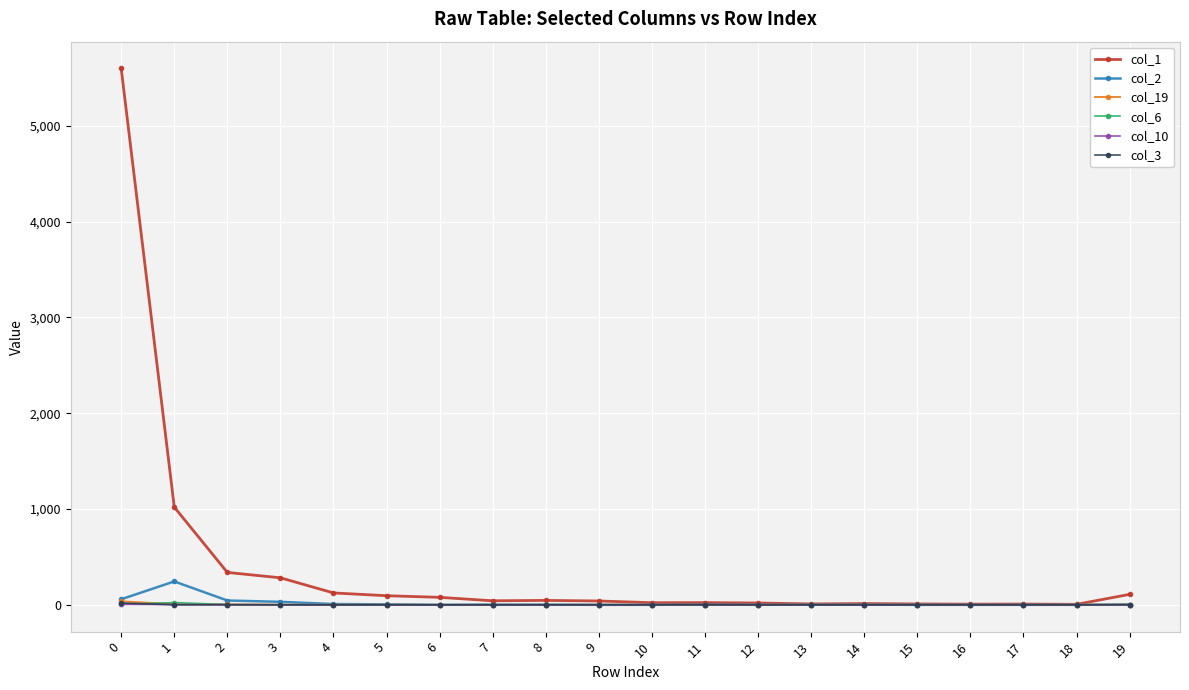

Which series has the largest total across all categories?

col_1